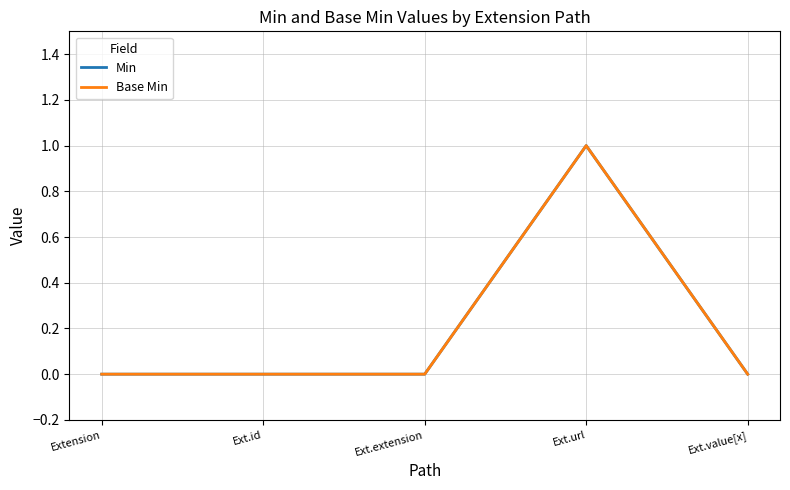

Is this an area chart (filled region under the line)?

No